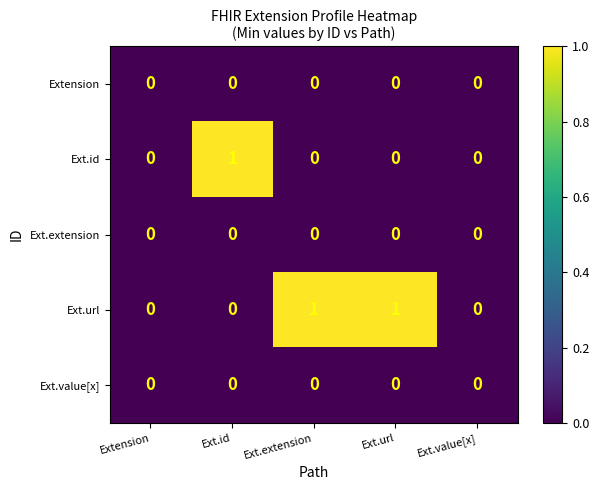

Between Extension and Ext.url, which series saw the biggest shift?

Ext.url